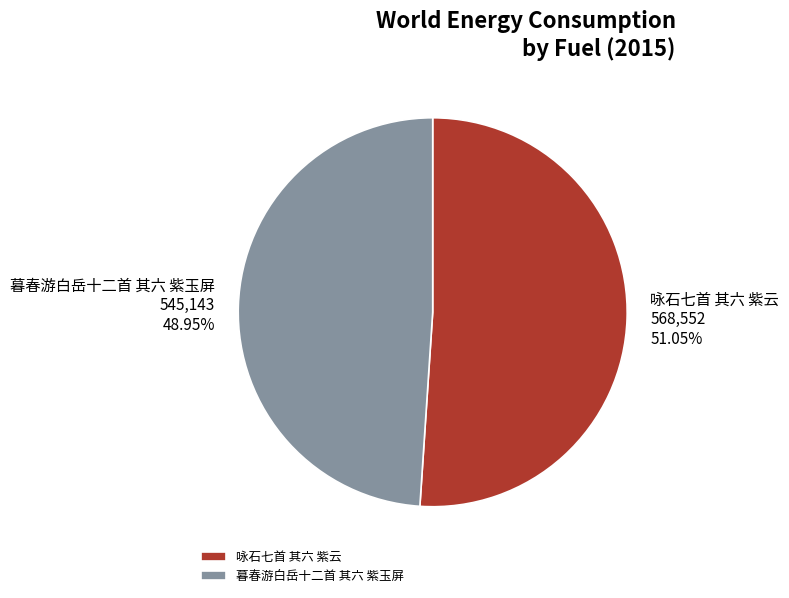

To the nearest percent, what percentage of the pie is 咏石七首 其六 紫云?

51%